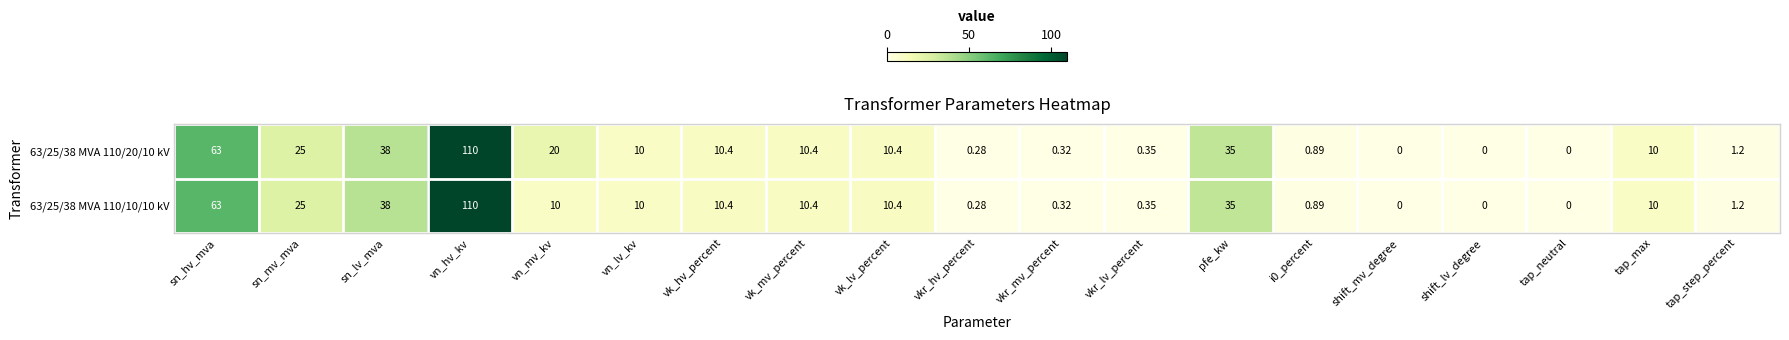

At which label does 63/25/38 MVA 110/20/10 kV first exceed 10?

sn_hv_mva